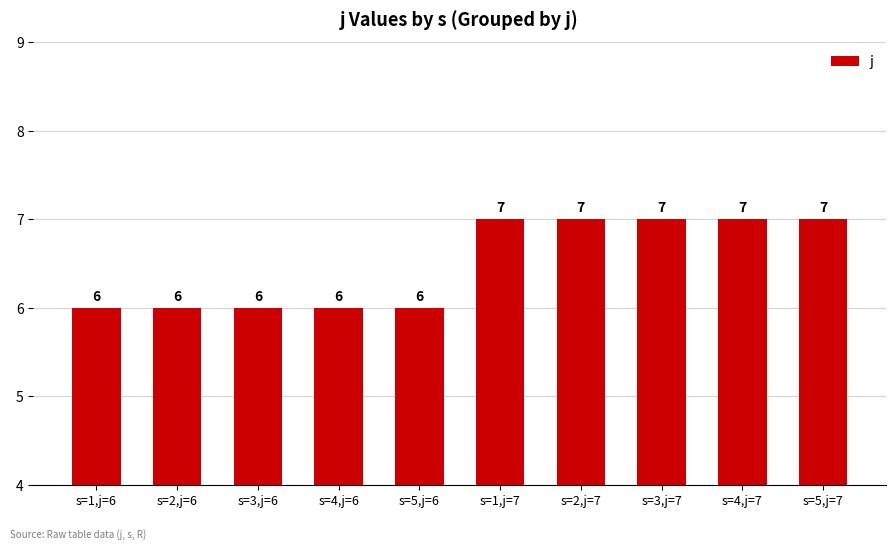

How many values are between 6 and 7?

10